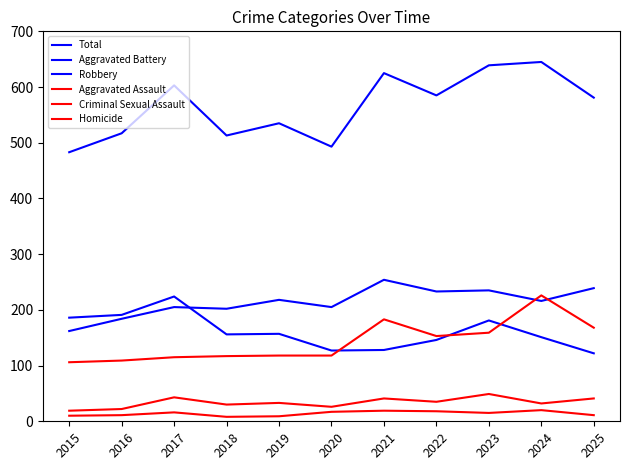

Does the chart have visible grid lines?

No